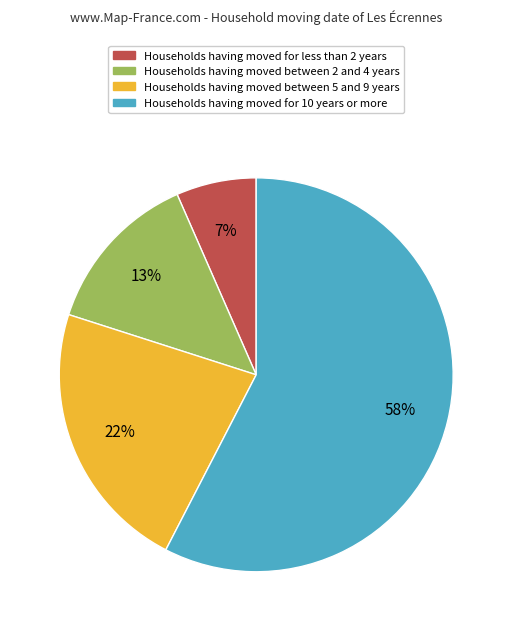

To the nearest percent, what percentage of the pie is Households having moved between 5 and 9 years?

22%